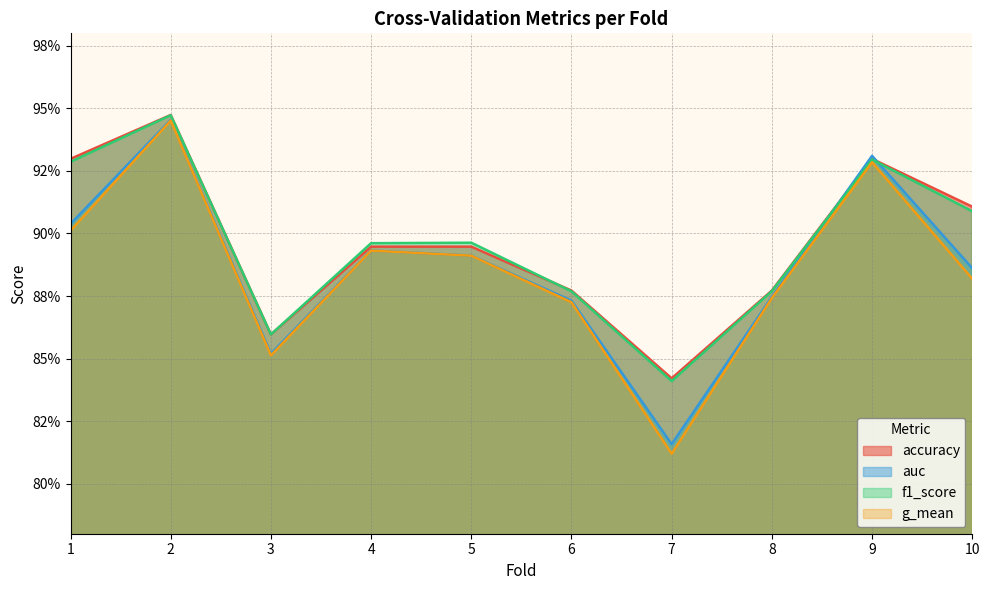

Which series has the largest range (max minus min)?

g_mean